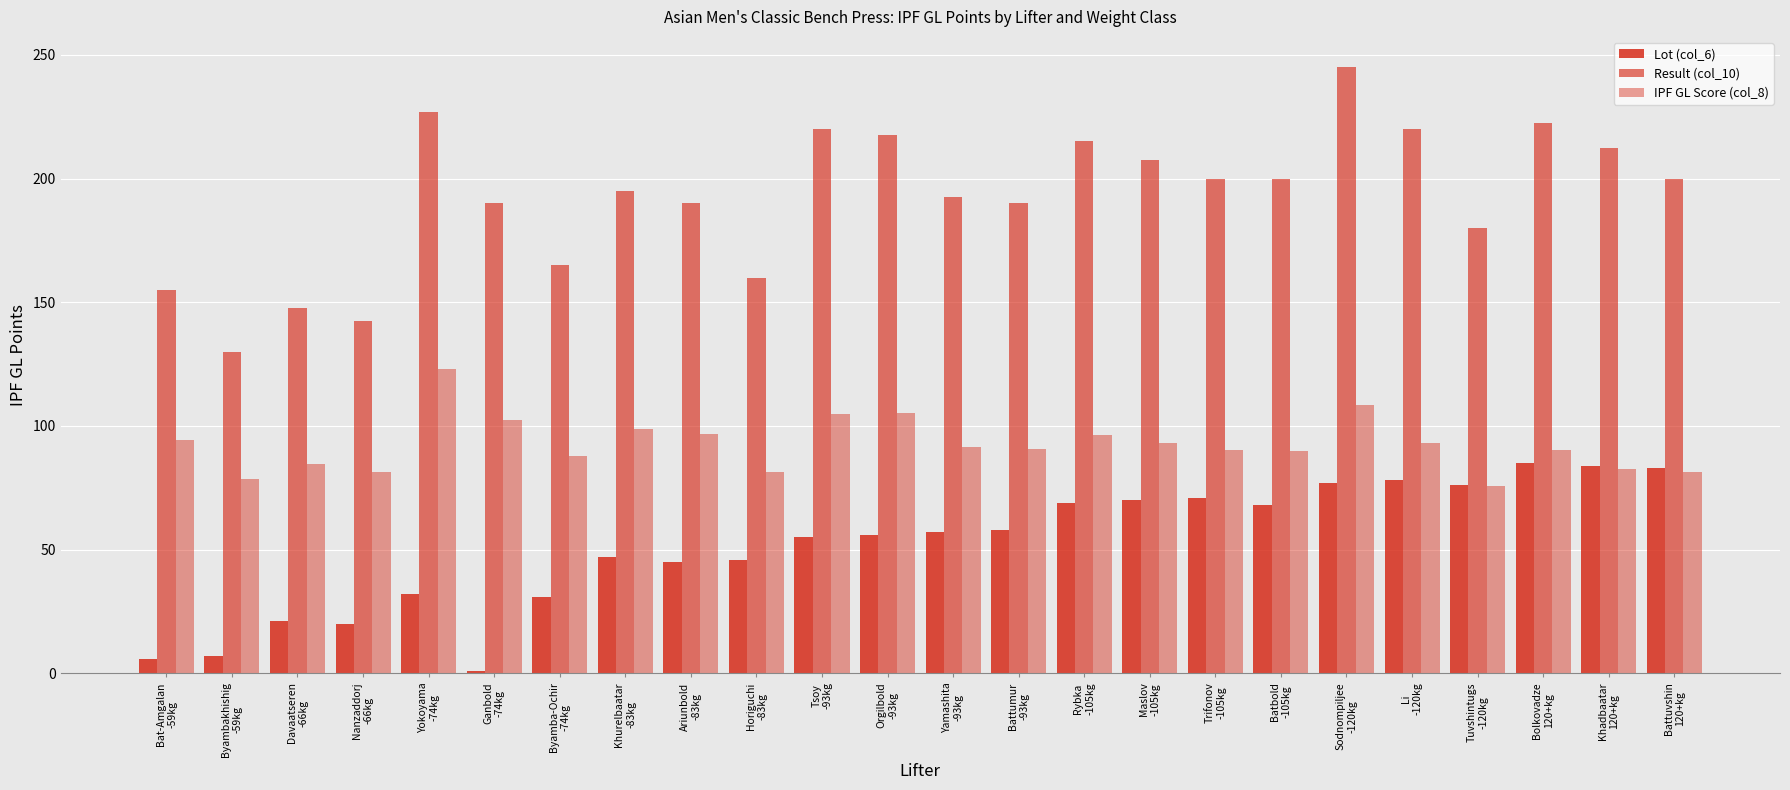

Rank the series at Yamashita
-93kg from highest to lowest value.

Result (col_10), IPF GL Score (col_8), Lot (col_6)